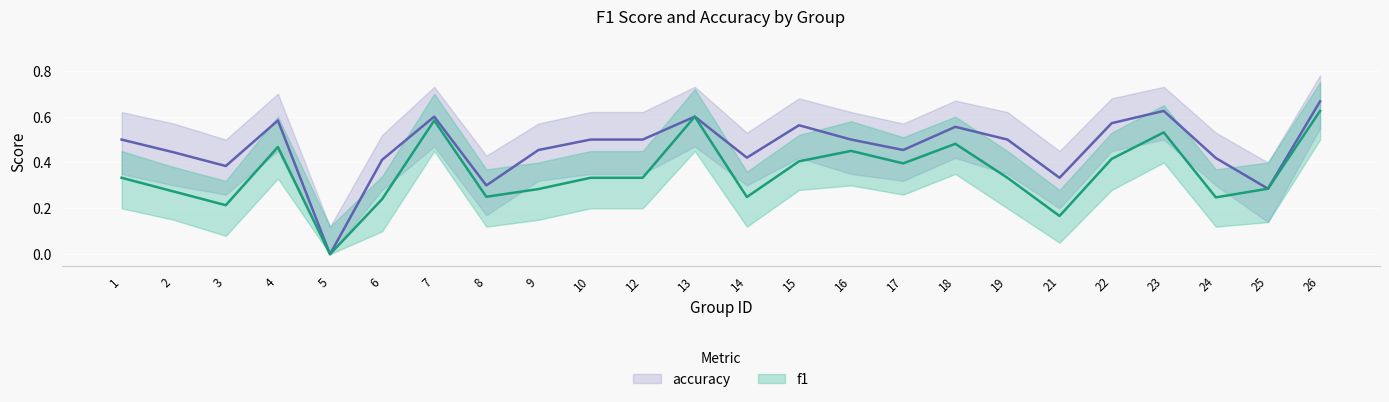

Between 2 and 13, which series saw the biggest shift?

f1